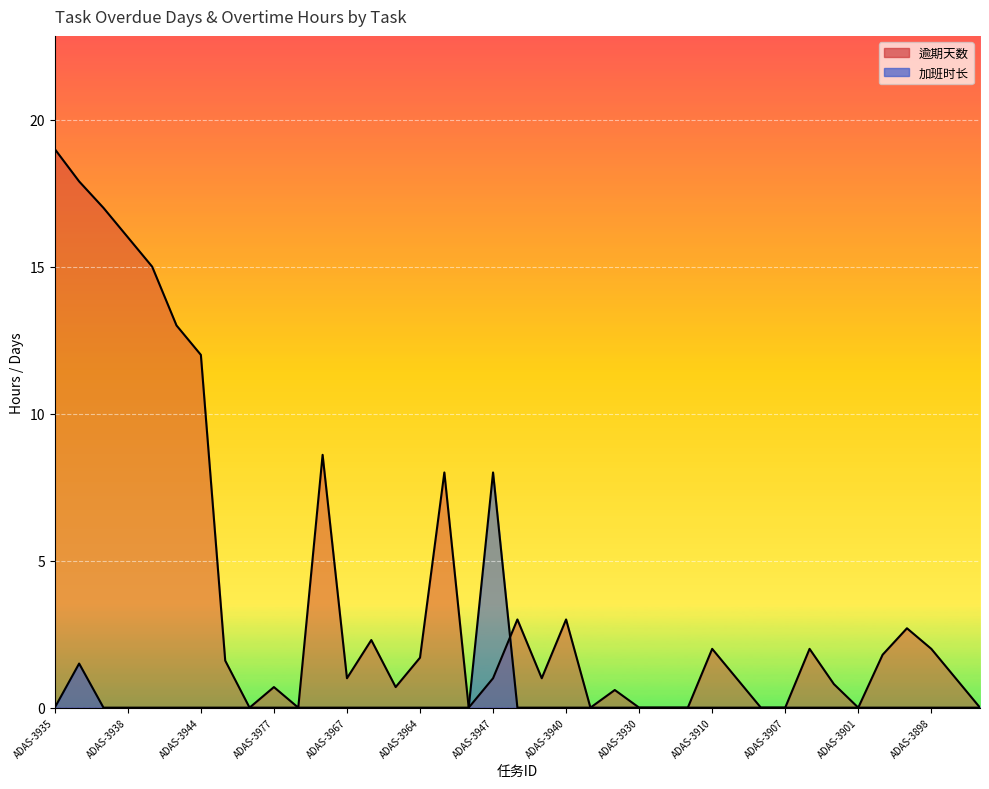

Does the chart display data point markers on the line(s)?

No